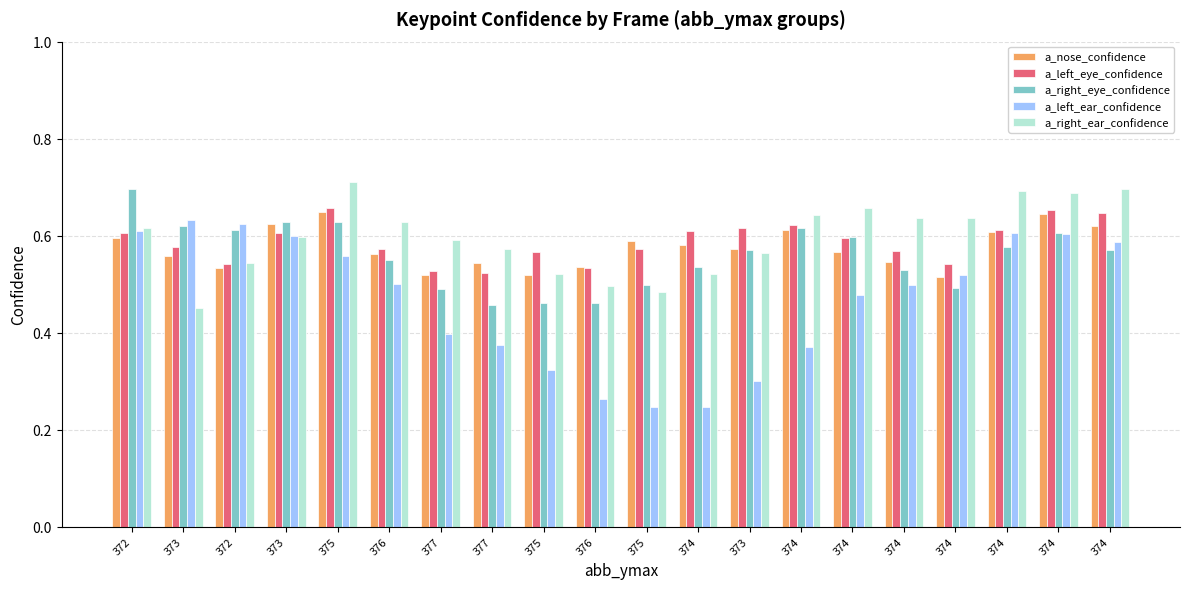

Which series has the largest total across all categories?

a_right_ear_confidence